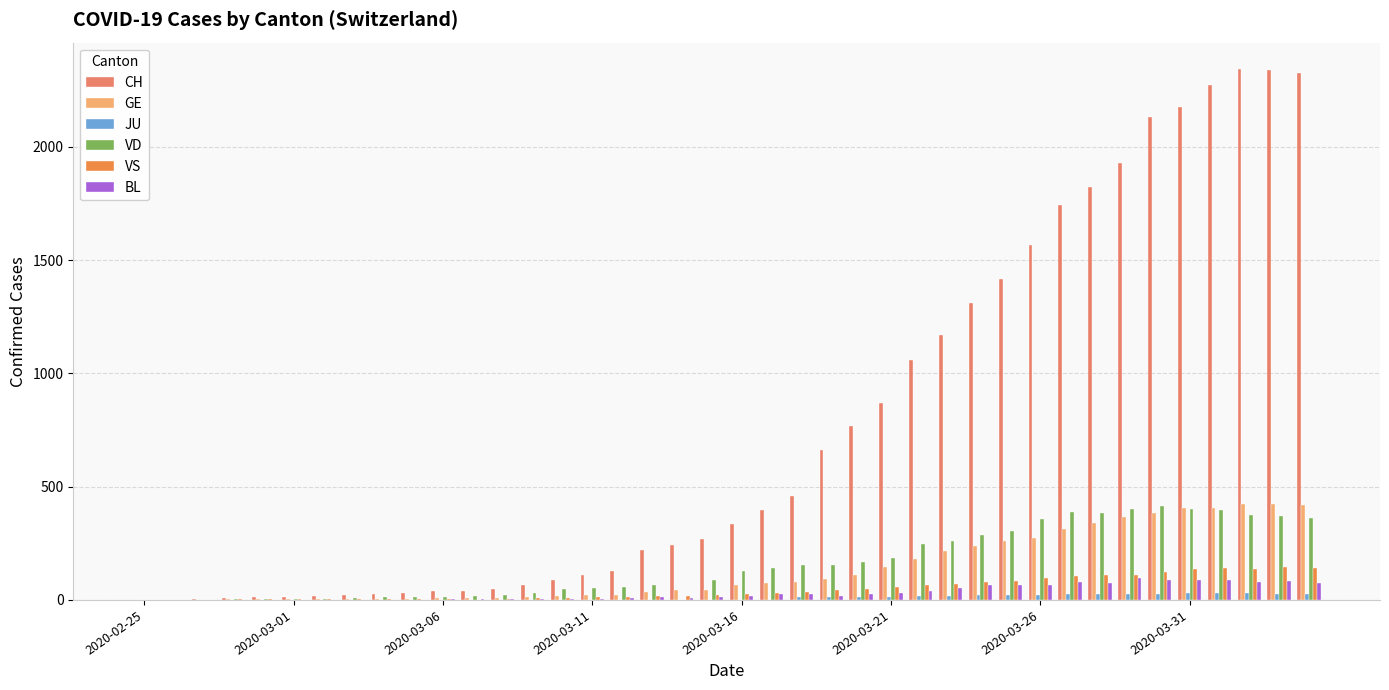

What is the maximum value for VD?

415